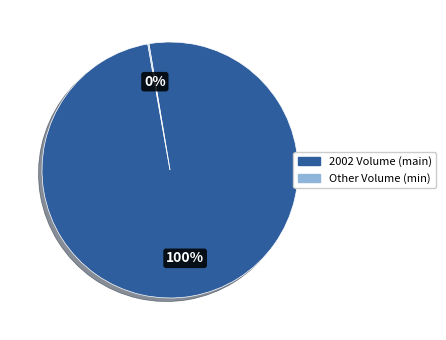

Is there a majority slice in this chart?

Yes